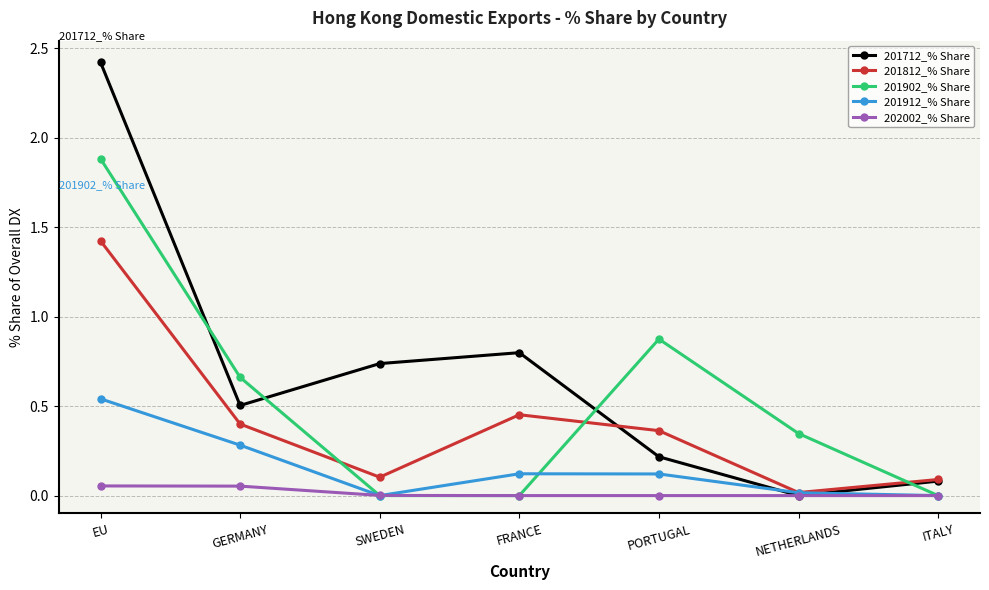

Rank the series at EU from highest to lowest value.

201712_% Share, 201902_% Share, 201812_% Share, 201912_% Share, 202002_% Share